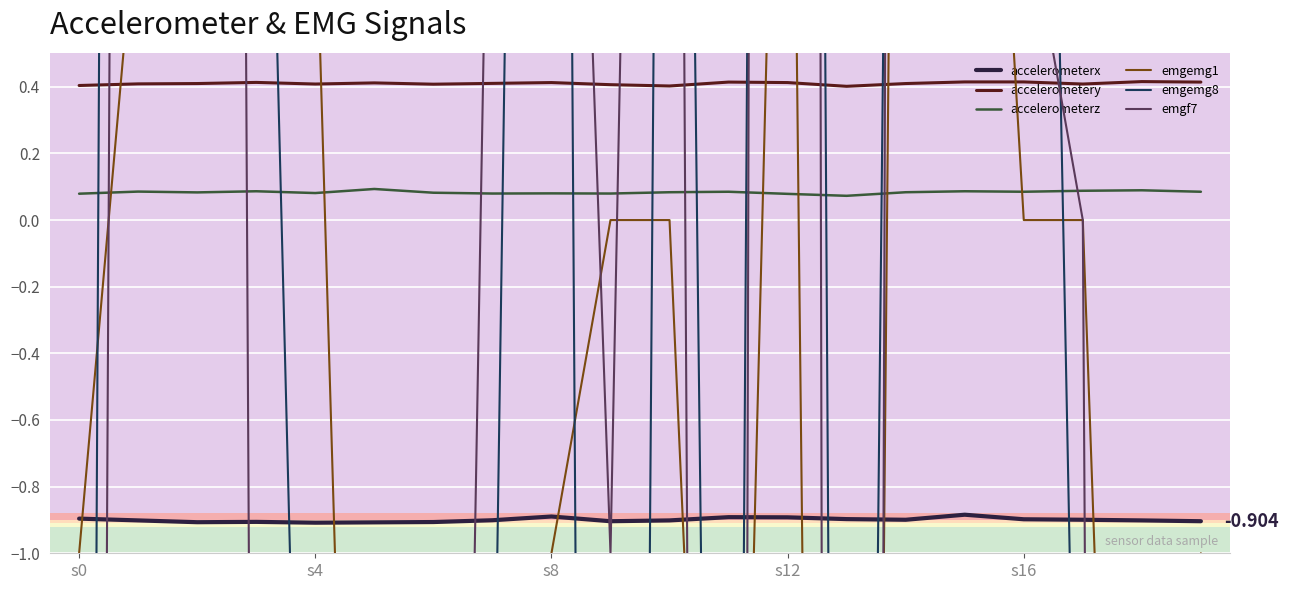

How many lines are shown in the chart?

6